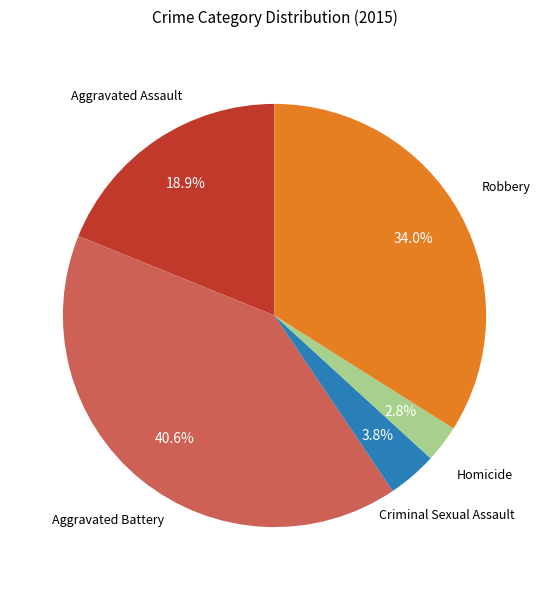

Is there a majority slice in this chart?

No